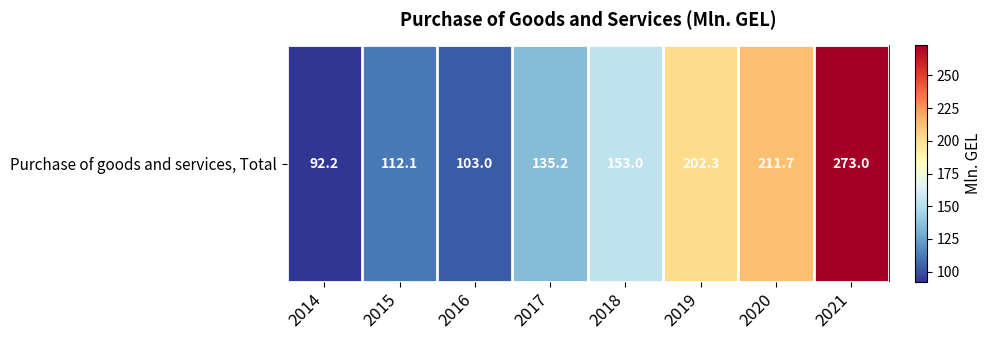

What is the greatest value displayed?

273.0